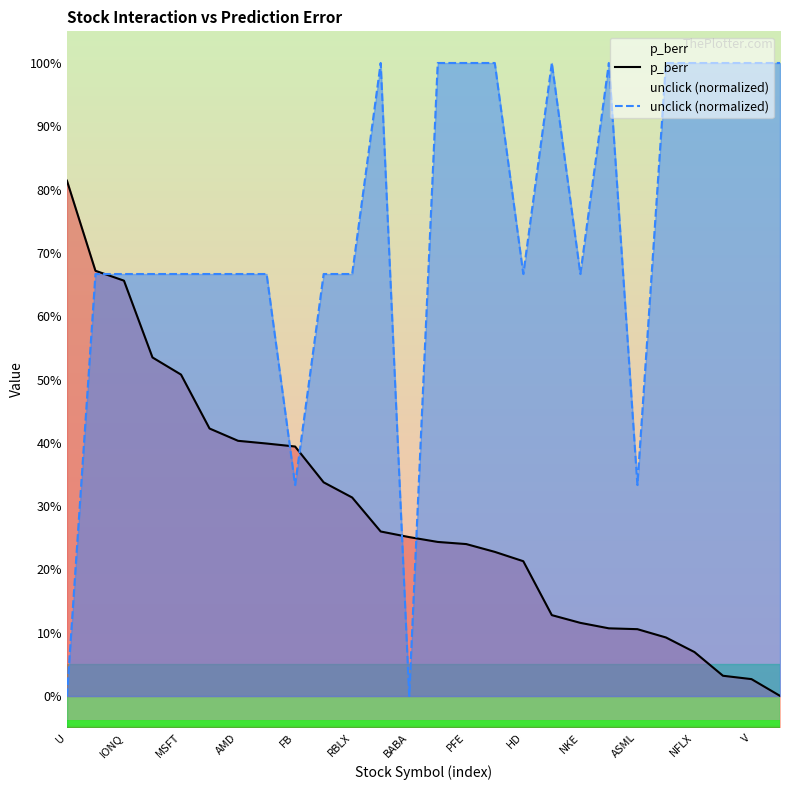

Which series ends up on top after the final intersection of unclick (normalized) and p_berr?

unclick (normalized)